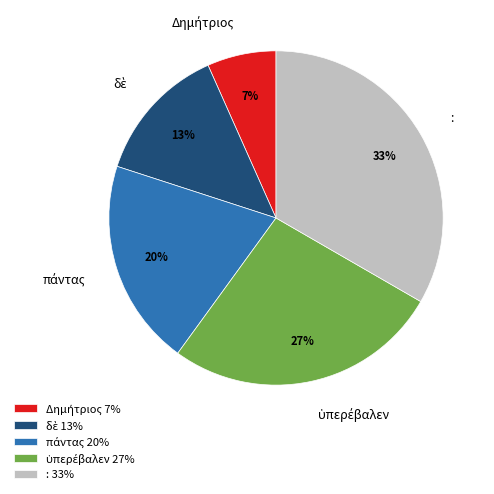

How many slices are in this pie chart?

5